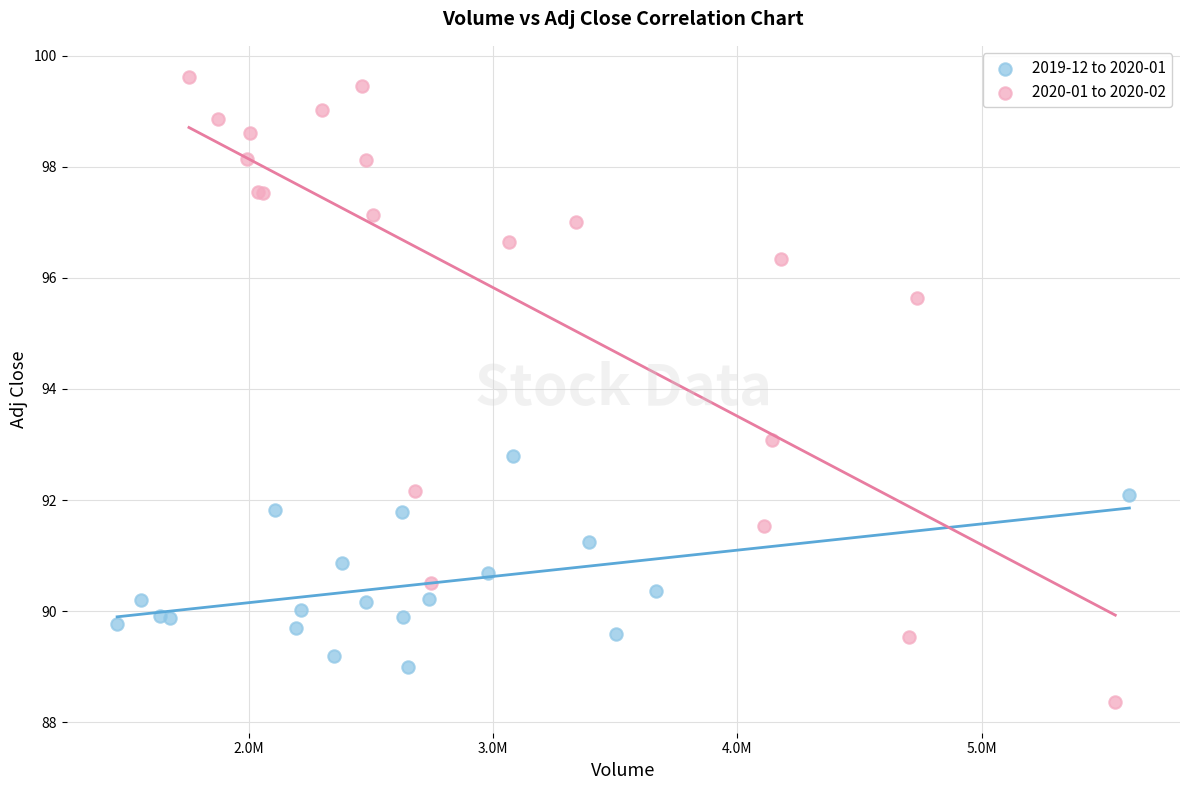

Which series reaches the maximum Y coordinate?

2020-01 to 2020-02